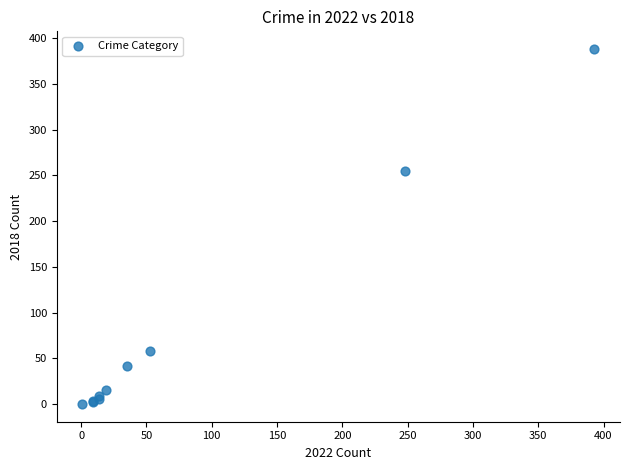

What Y value in the scatter plot is closest to 194?

255